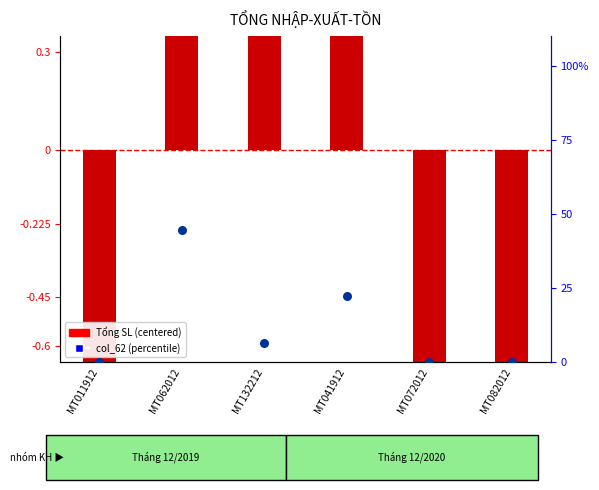

What are all the series names shown in the legend?

Tổng SL (centered), col_62 (percentile)